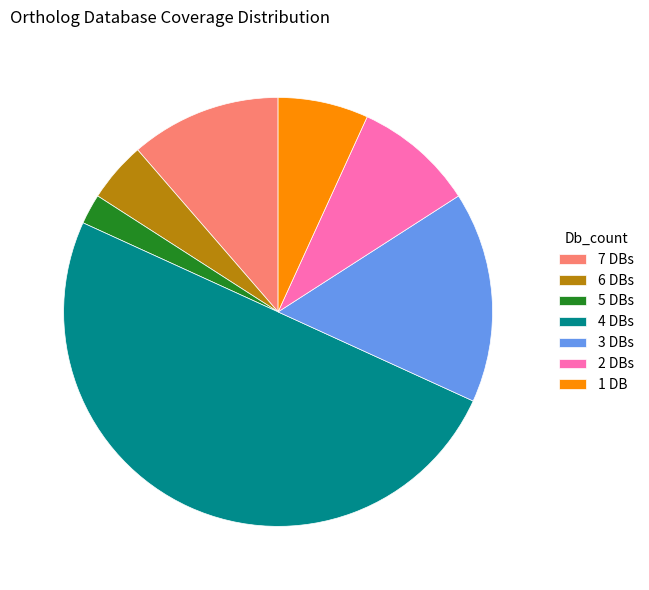

The 1 DB slice represents 7% of the pie. True or false?

True